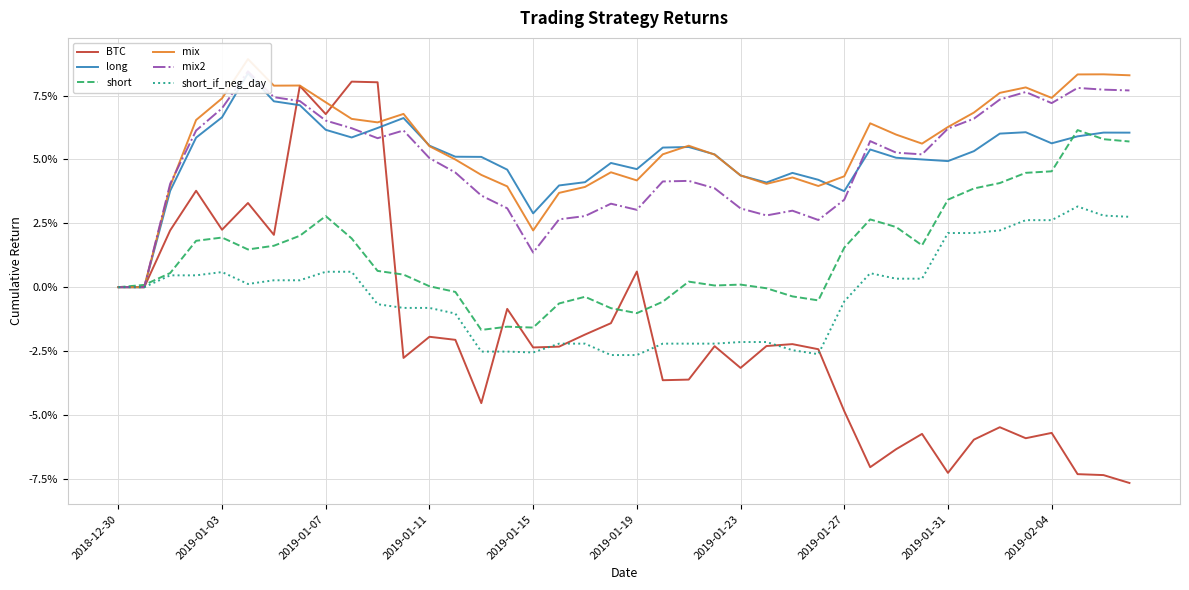

Reading left to right, list all the values displayed in this chart.

BTC: 0.0	0.0	0.0	0.0	0.0	0.0	0.0	0.1	0.1	0.1	0.1	-0.0	-0.0	-0.0	-0.0	-0.0	-0.0	-0.0	-0.0	-0.0	0.0	-0.0	-0.0	-0.0	-0.0	-0.0	-0.0	-0.0	-0.0	-0.1	-0.1	-0.1	-0.1	-0.1	-0.1	-0.1	-0.1	-0.1	-0.1	-0.1
long: 0.0	0.0	0.0	0.1	0.1	0.1	0.1	0.1	0.1	0.1	0.1	0.1	0.1	0.1	0.1	0.0	0.0	0.0	0.0	0.0	0.0	0.1	0.1	0.1	0.0	0.0	0.0	0.0	0.0	0.1	0.1	0.1	0.0	0.1	0.1	0.1	0.1	0.1	0.1	0.1
short: 0.0	0.0	0.0	0.0	0.0	0.0	0.0	0.0	0.0	0.0	0.0	0.0	0.0	-0.0	-0.0	-0.0	-0.0	-0.0	-0.0	-0.0	-0.0	-0.0	0.0	0.0	0.0	-0.0	-0.0	-0.0	0.0	0.0	0.0	0.0	0.0	0.0	0.0	0.0	0.0	0.1	0.1	0.1
mix: 0.0	0.0	0.0	0.1	0.1	0.1	0.1	0.1	0.1	0.1	0.1	0.1	0.1	0.0	0.0	0.0	0.0	0.0	0.0	0.0	0.0	0.1	0.1	0.1	0.0	0.0	0.0	0.0	0.0	0.1	0.1	0.1	0.1	0.1	0.1	0.1	0.1	0.1	0.1	0.1
mix2: 0.0	0.0	0.0	0.1	0.1	0.1	0.1	0.1	0.1	0.1	0.1	0.1	0.1	0.0	0.0	0.0	0.0	0.0	0.0	0.0	0.0	0.0	0.0	0.0	0.0	0.0	0.0	0.0	0.0	0.1	0.1	0.1	0.1	0.1	0.1	0.1	0.1	0.1	0.1	0.1
short_if_neg_day: 0.0	0.0	0.0	0.0	0.0	0.0	0.0	0.0	0.0	0.0	-0.0	-0.0	-0.0	-0.0	-0.0	-0.0	-0.0	-0.0	-0.0	-0.0	-0.0	-0.0	-0.0	-0.0	-0.0	-0.0	-0.0	-0.0	-0.0	0.0	0.0	0.0	0.0	0.0	0.0	0.0	0.0	0.0	0.0	0.0